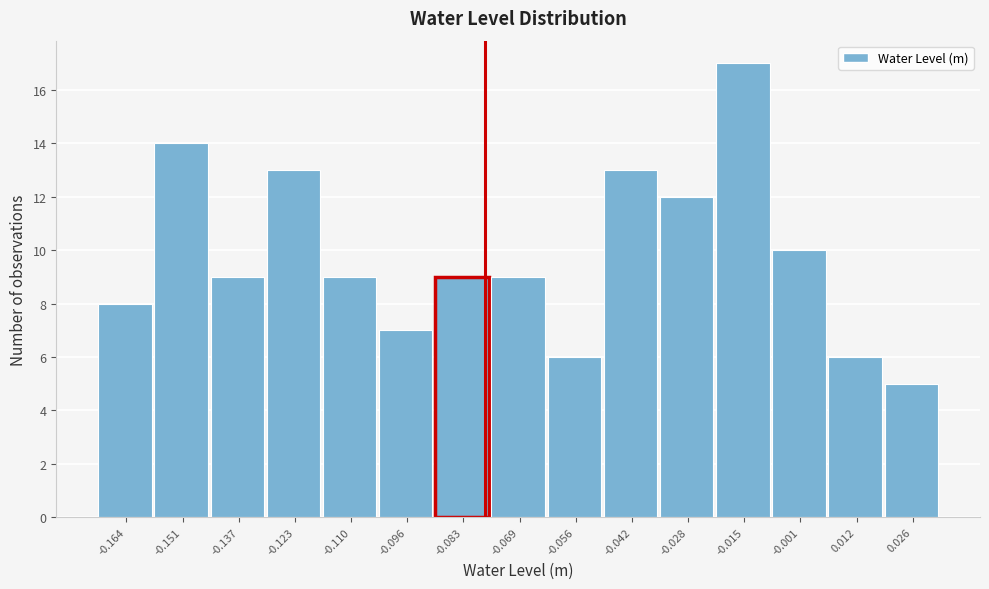

Reading left to right, list every bar in this chart as the range it spans on the x-axis followed by its height. Neither the bar edges nor the heights are printed on the chart, so give them approximately, as read against the axes.

-0.170 to -0.158: 8
-0.158 to -0.144: 14
-0.144 to -0.130: 9
-0.130 to -0.116: 13
-0.116 to -0.104: 9
-0.104 to -0.090: 7
-0.090 to -0.076: 9
-0.076 to -0.062: 9
-0.062 to -0.048: 6
-0.048 to -0.036: 13
-0.036 to -0.022: 12
-0.022 to -0.008: 17
-0.008 to 0.006: 10
0.006 to 0.020: 6
0.020 to 0.032: 5